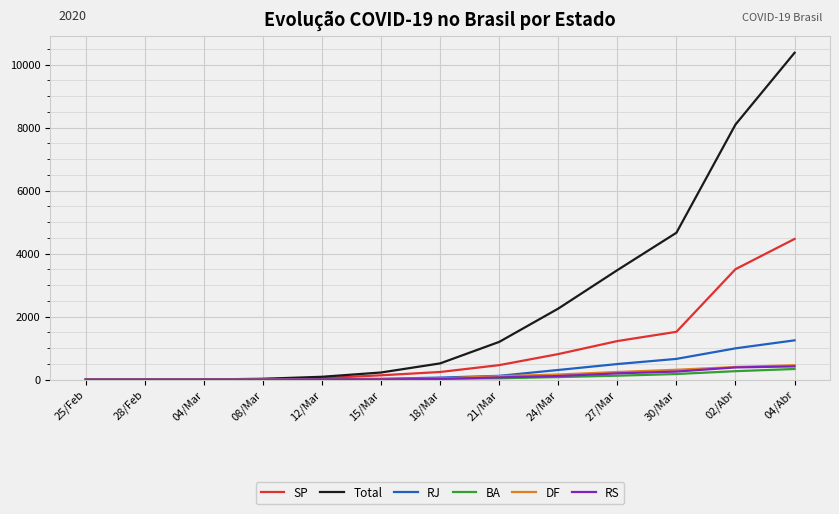

What is the total value across all series at 04/Abr?

17300